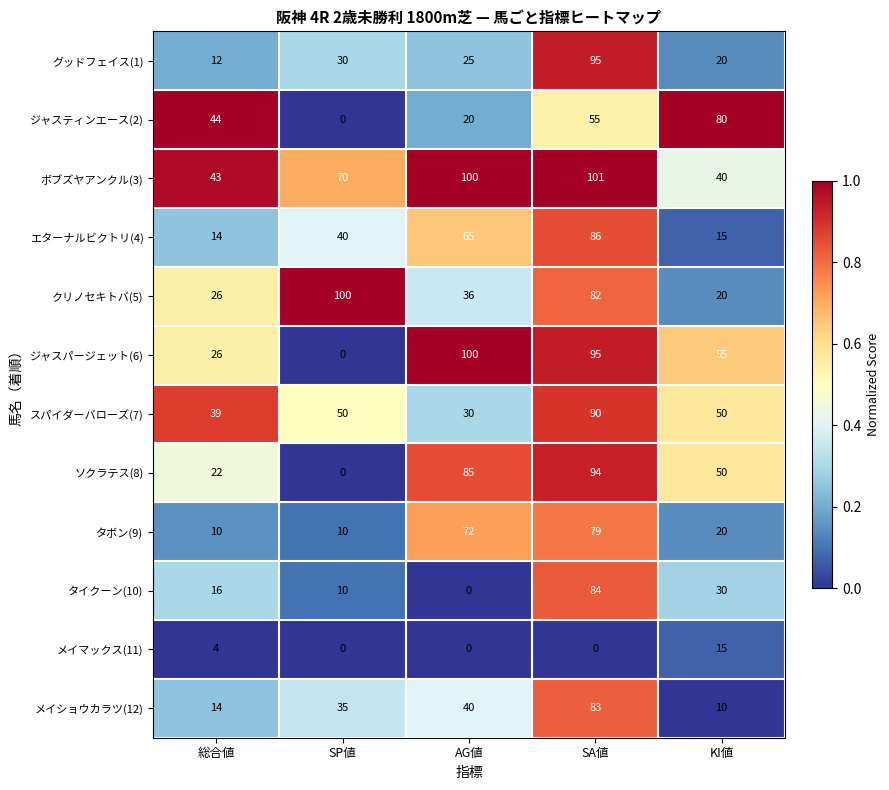

Which series has the largest range (max minus min)?

ジャスパージェット(6)